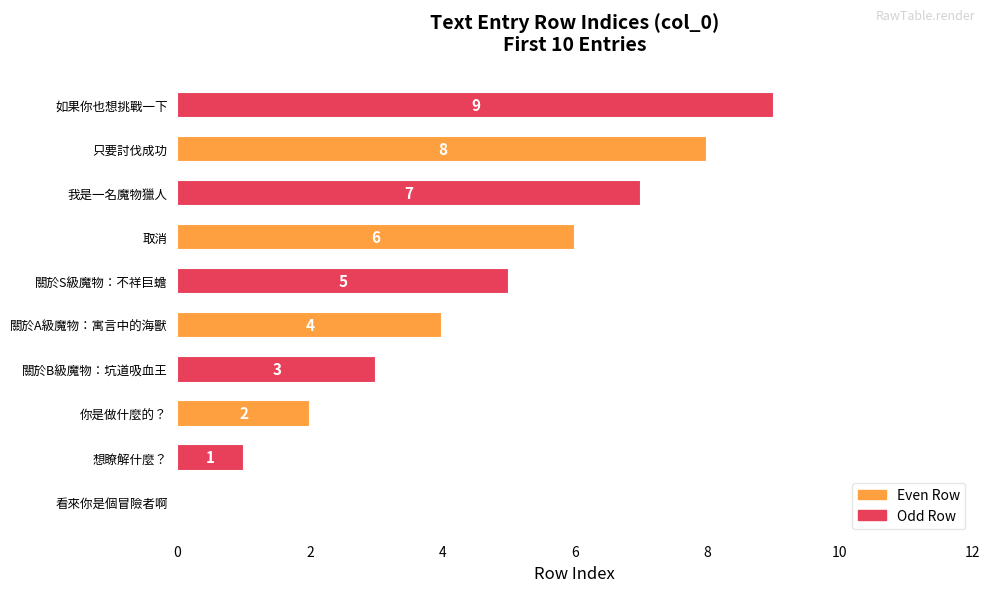

What is the greatest value displayed?

9